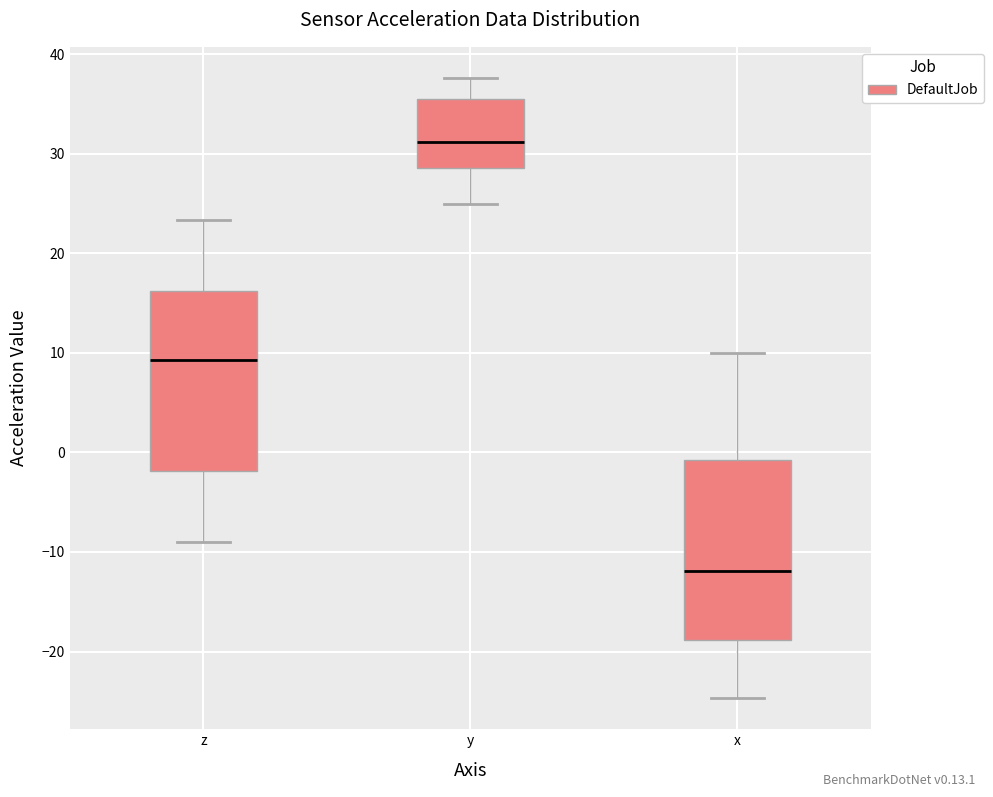

Where is the lower edge of the box for x on the y-axis? The values are not printed on the chart, so give them approximately, as read against the axis.

-19